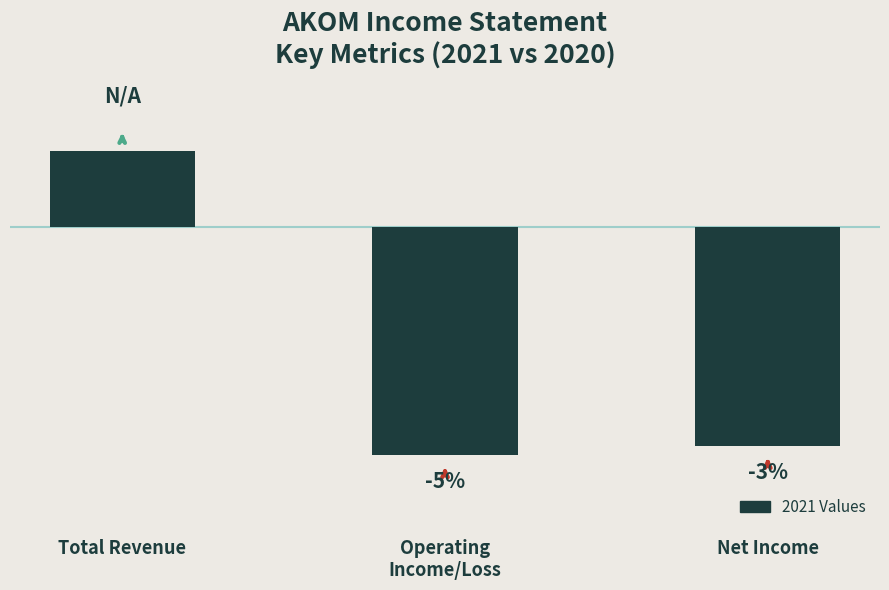

True or false: the data shows -9800 at Operating
Income/Loss.

True